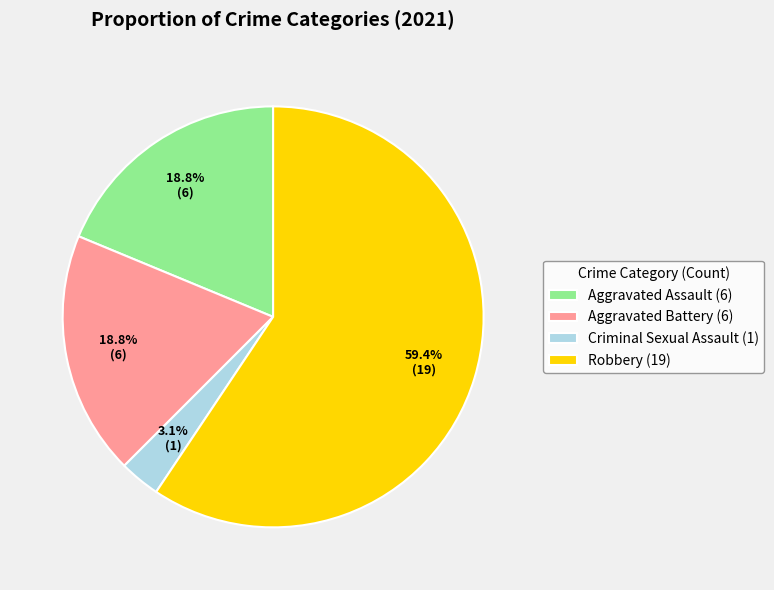

To the nearest percent, what percentage of the pie is Aggravated Assault?

19%